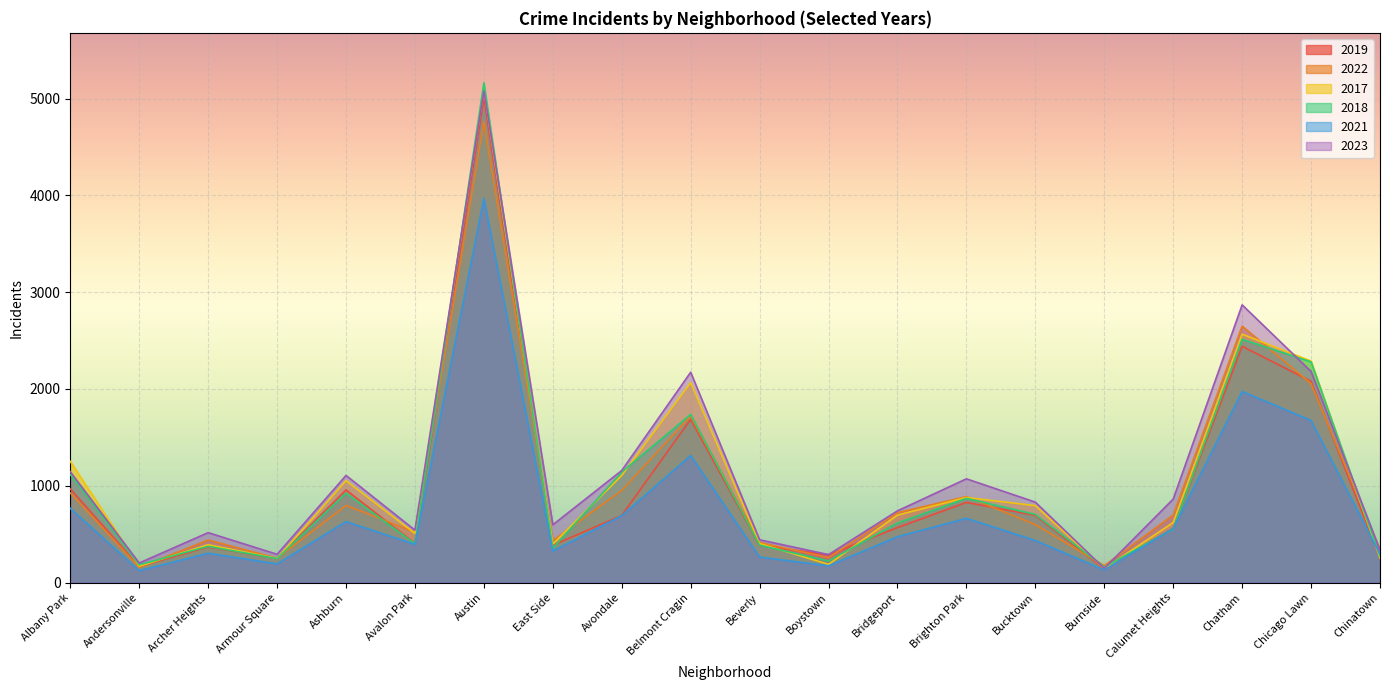

True or false: 2023 has a value of 105 at Archer Heights.

False